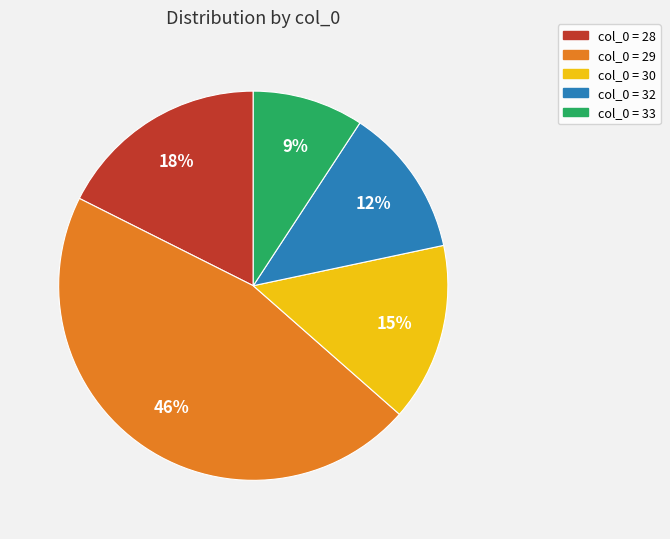

To the nearest percent, what is the average slice percentage?

20%